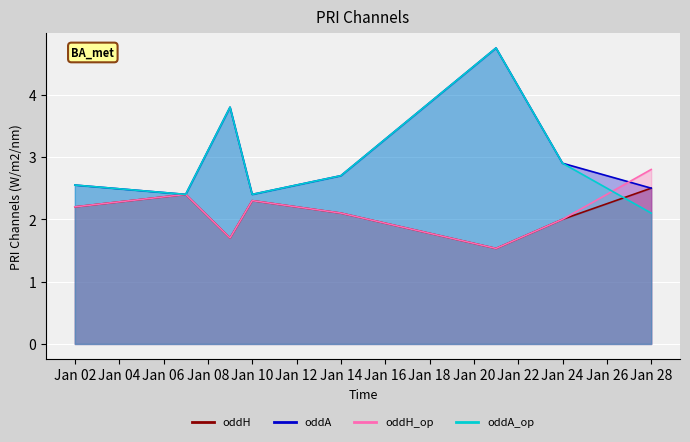

How many data points in oddH are above 2?

5